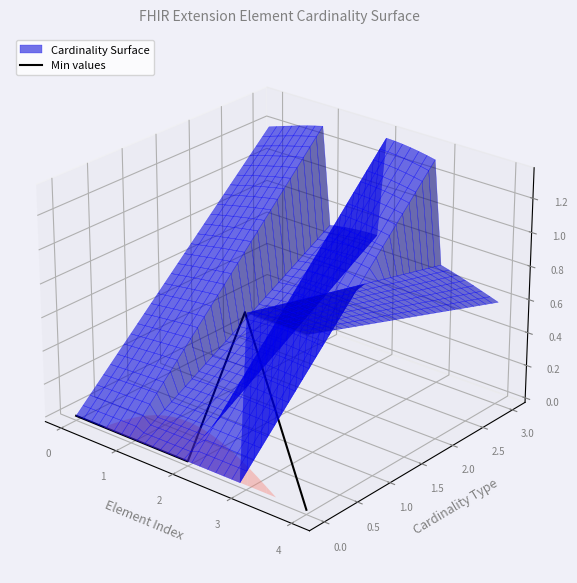

How many categories are shown in the chart?

5